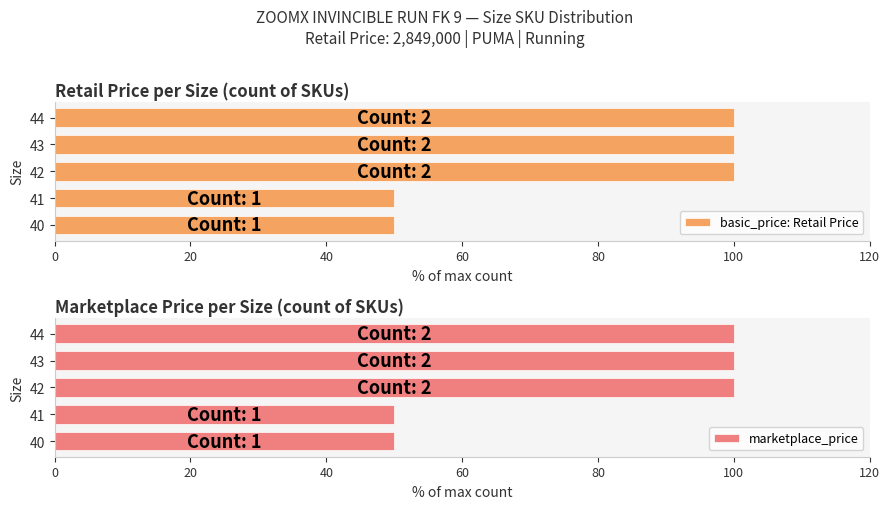

What is the average value of the basic_price: Retail Price series?

80